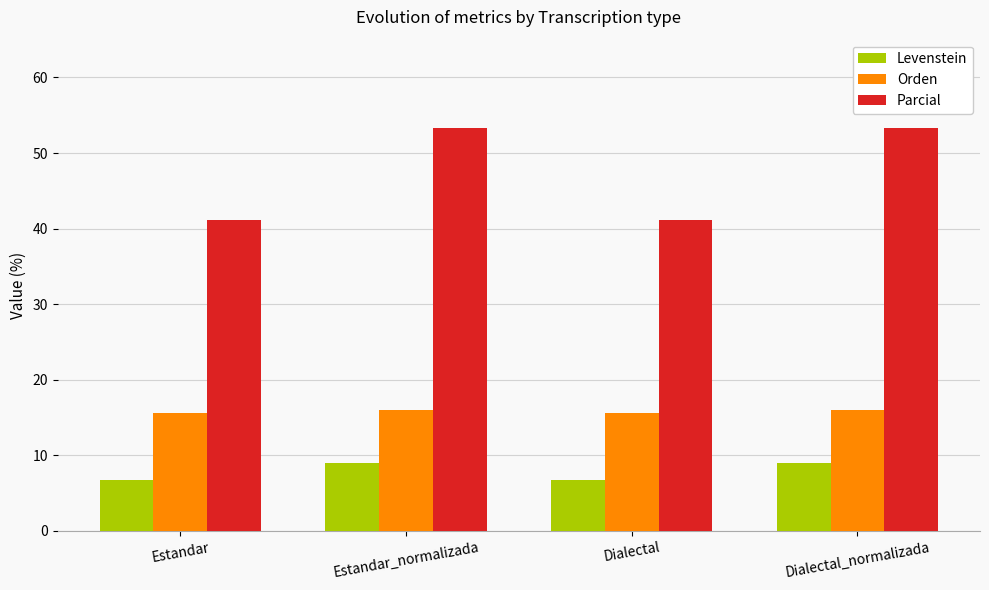

List the series in order of their peak value, highest first.

Parcial, Orden, Levenstein